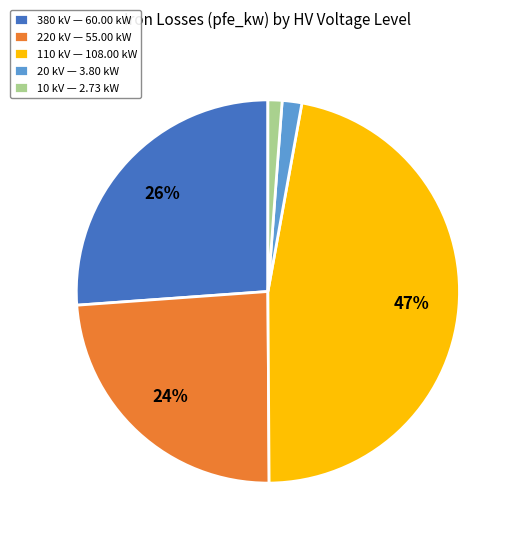

How many slices are in this pie chart?

5